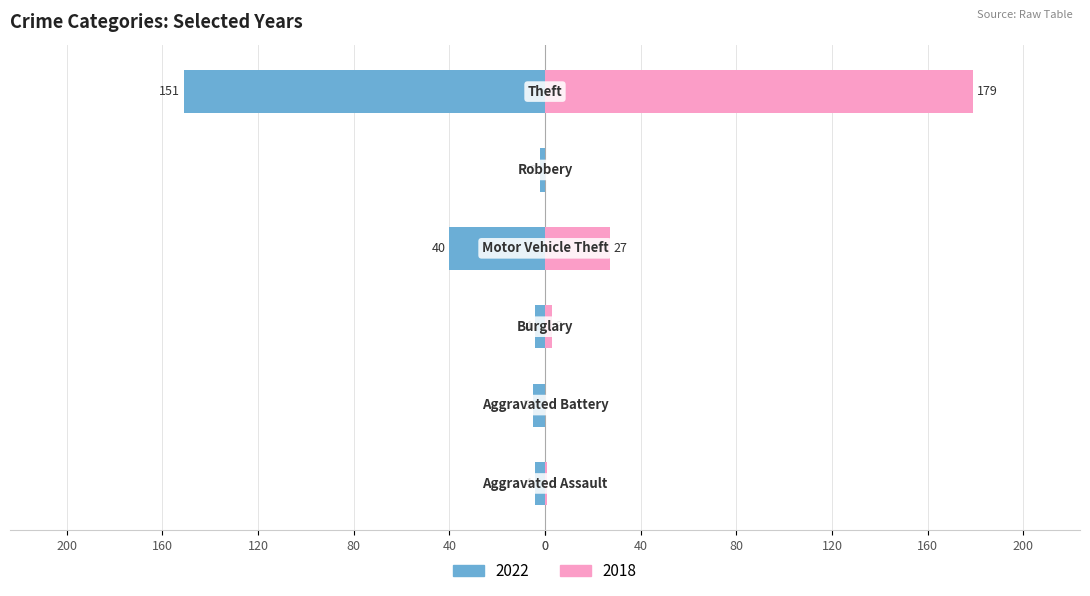

Which series has the largest total across all categories?

2018